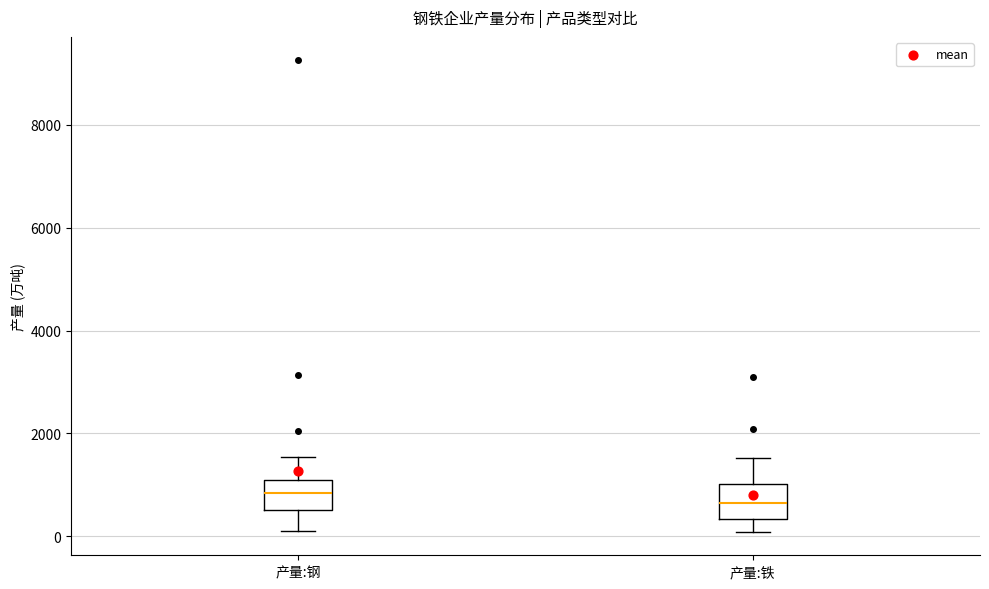

Reading left to right, transcribe this box plot: for each box, give where its median line is, the range the box spans, and where its two whiskers end, as read against the y-axis. The values are not printed on the chart, so give them approximately, as read against the axis.

产量:钢: median 800, box 600 to 1200, whiskers 200 to 1600
产量:铁: median 600, box 400 to 1000, whiskers 0 to 1600